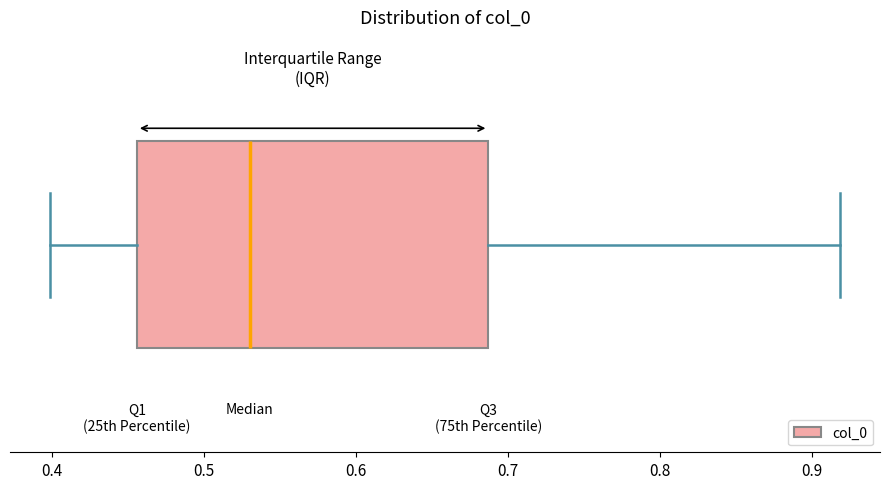

Transcribe this box plot: give where the median line is, the range the box spans, and where the two whiskers end, as read against the x-axis. The values are not printed on the chart, so give them approximately, as read against the axis.

median 0.53, box 0.46 to 0.69, whiskers 0.40 to 0.92